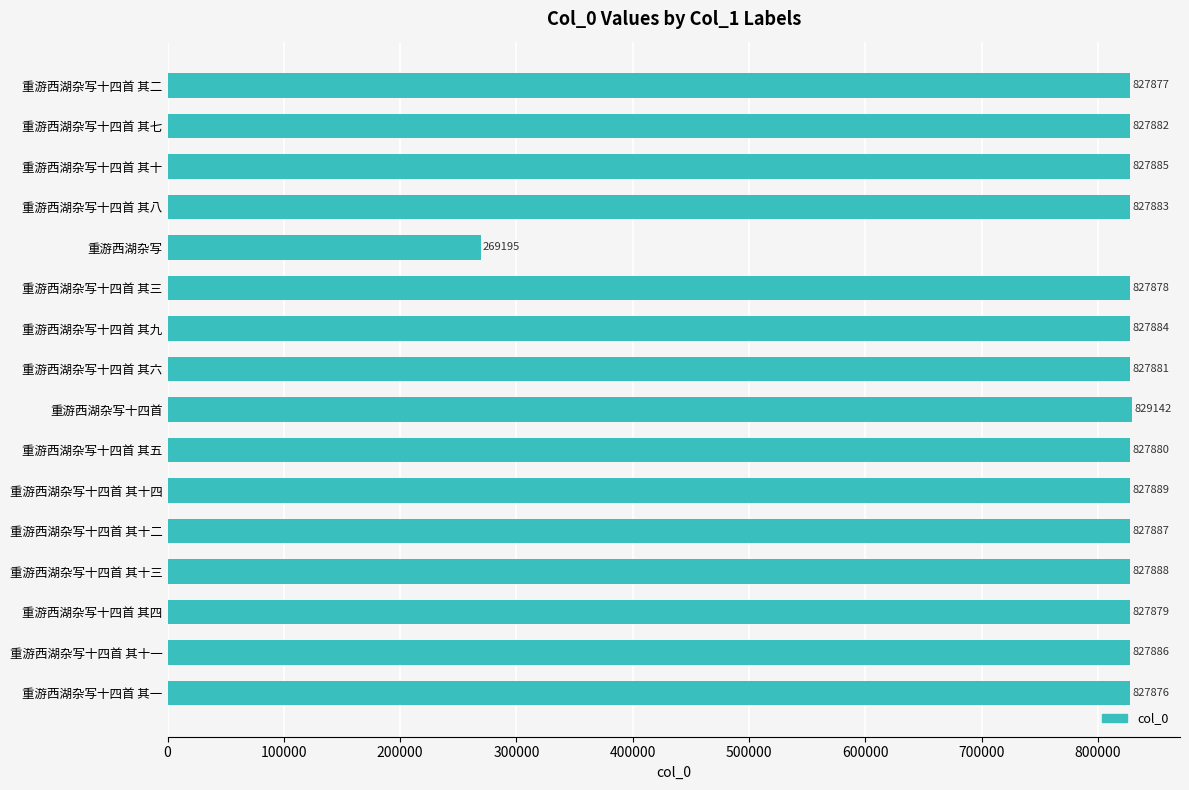

Is it true that the value at 重游西湖杂写十四首 其四 is 478978?

False